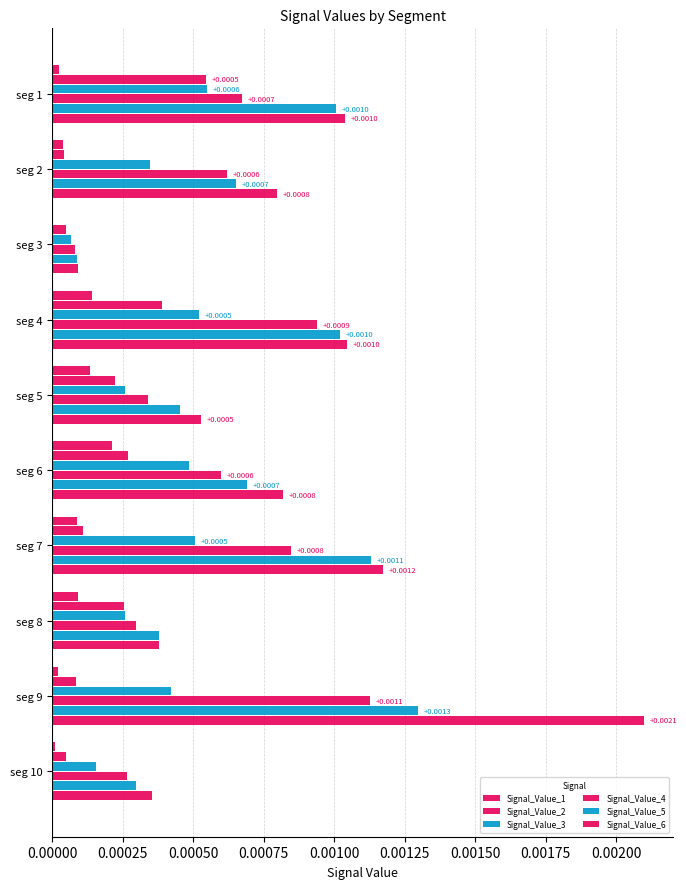

How many data points does each series have?

10